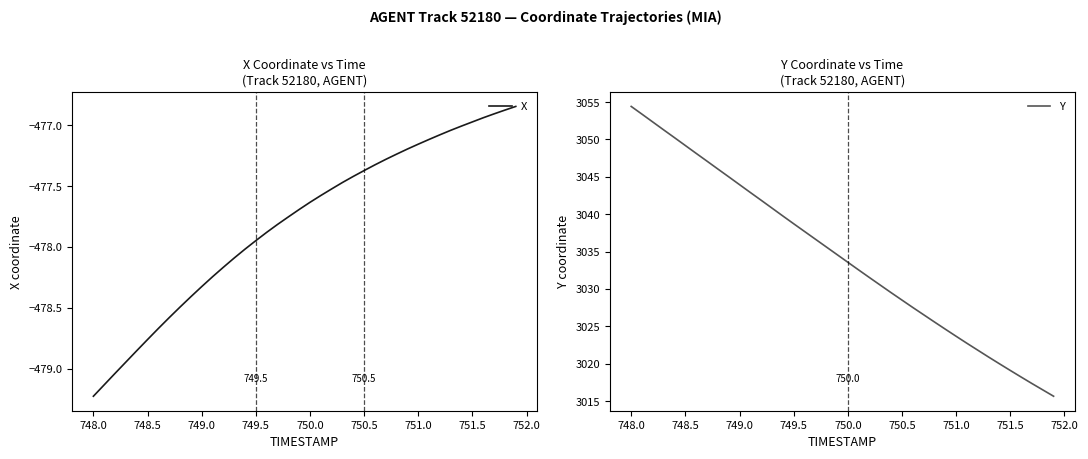

The Y series shows 3023.7 at 751.0. True or false?

True